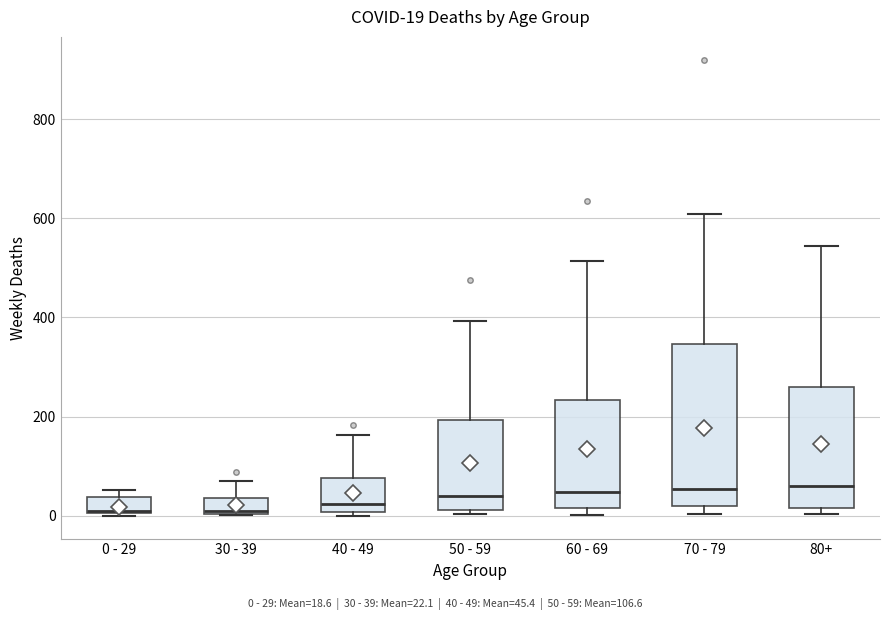

Which box is the tallest, from its lower edge to its upper edge?

70 - 79